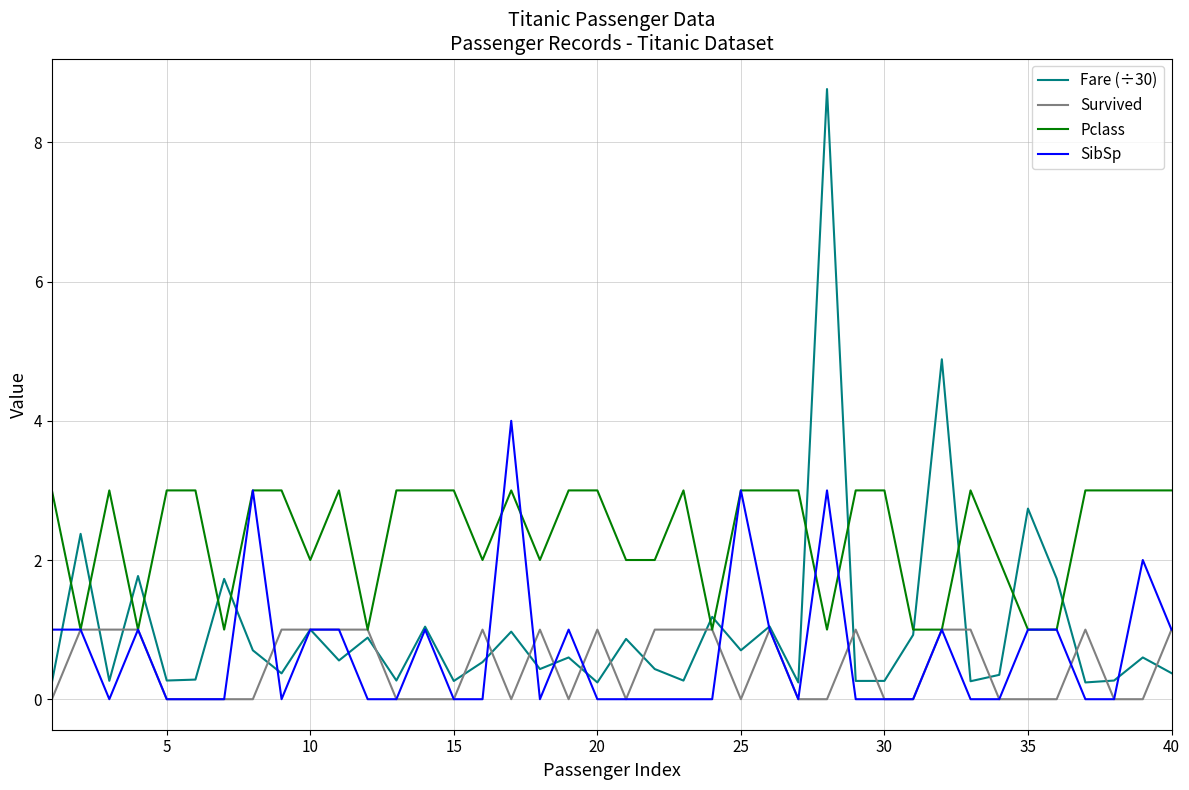

Rank the series by their maximum value, from lowest to highest.

Survived, Pclass, SibSp, Fare (÷30)